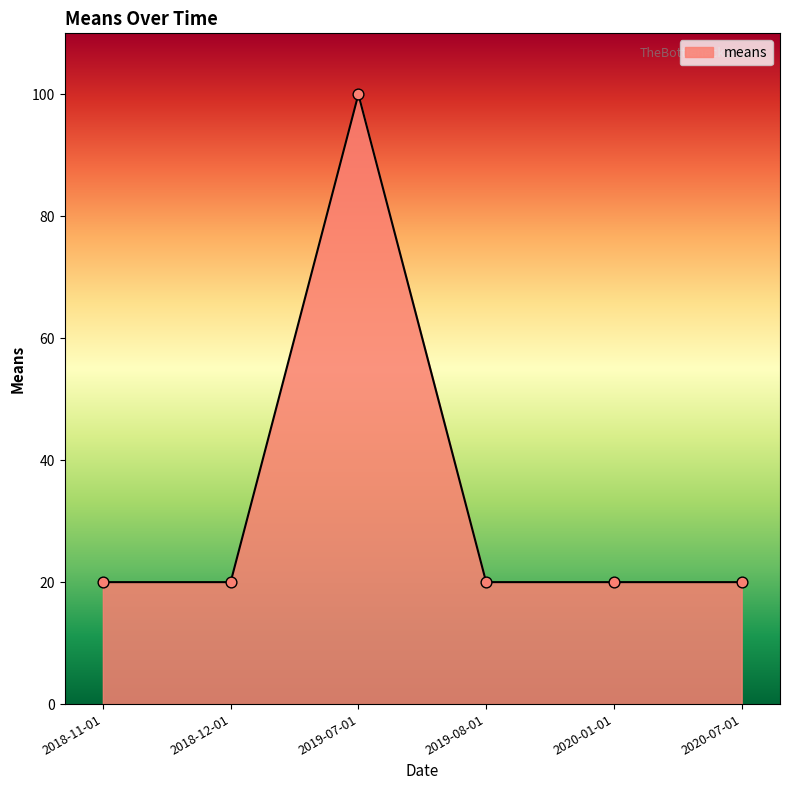

What is the ratio of the value at 2020-07-01 to the value at 2019-07-01?

0.2